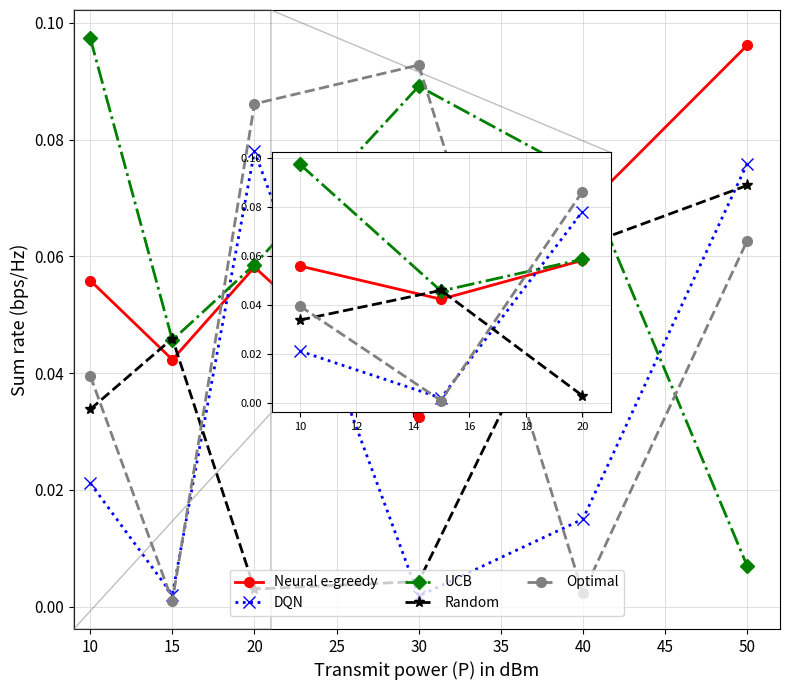

Which series changed the most between 15 and 40?

UCB